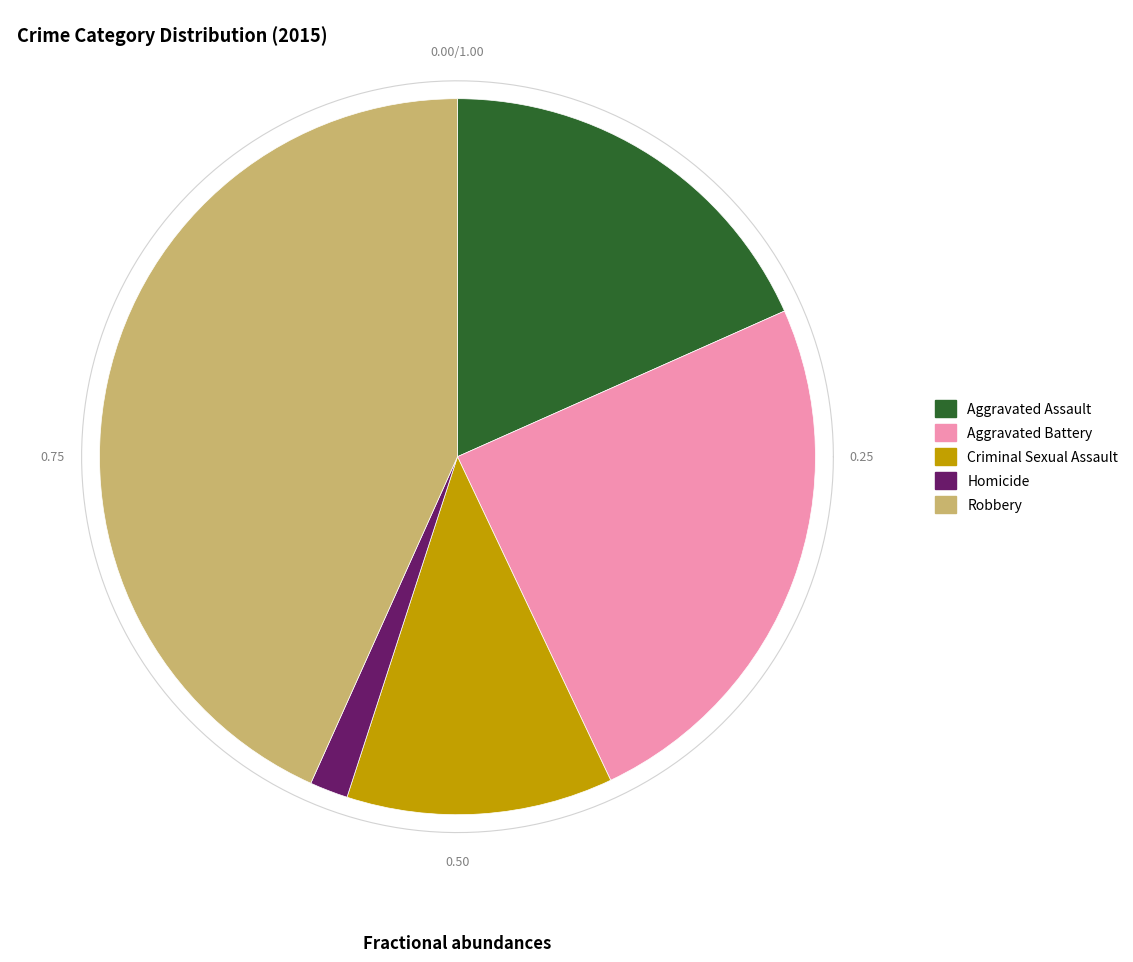

To the nearest percent, what is the difference between the Aggravated Assault and Homicide slice percentages?

17%